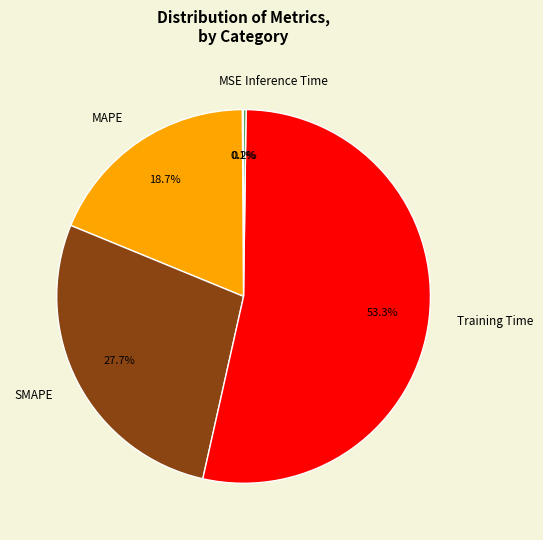

What is the largest slice in the pie chart?

Training Time